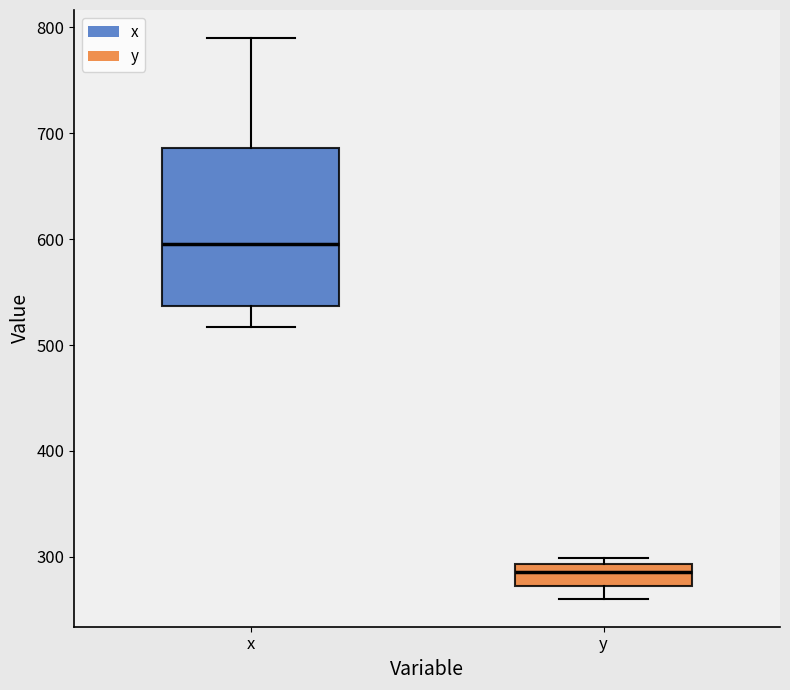

Reading left to right, transcribe this box plot: for each box, give where its median line is, the range the box spans, and where its two whiskers end, as read against the y-axis. The values are not printed on the chart, so give them approximately, as read against the axis.

x: median 600, box 540 to 690, whiskers 520 to 790
y: median 290 (inside the box), box 270 to 290, whiskers 260 to 300